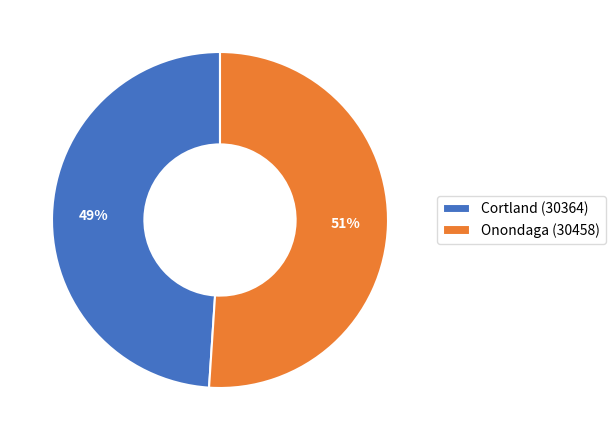

What percentage is the Onondaga (30458) slice, to the nearest percent?

51%